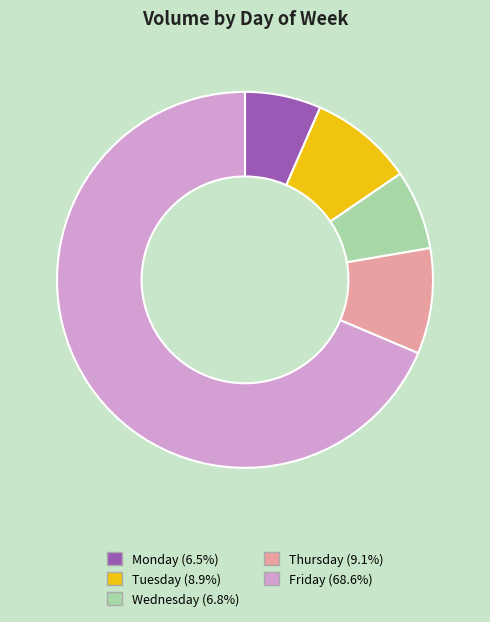

Count the number of slices in the pie.

5